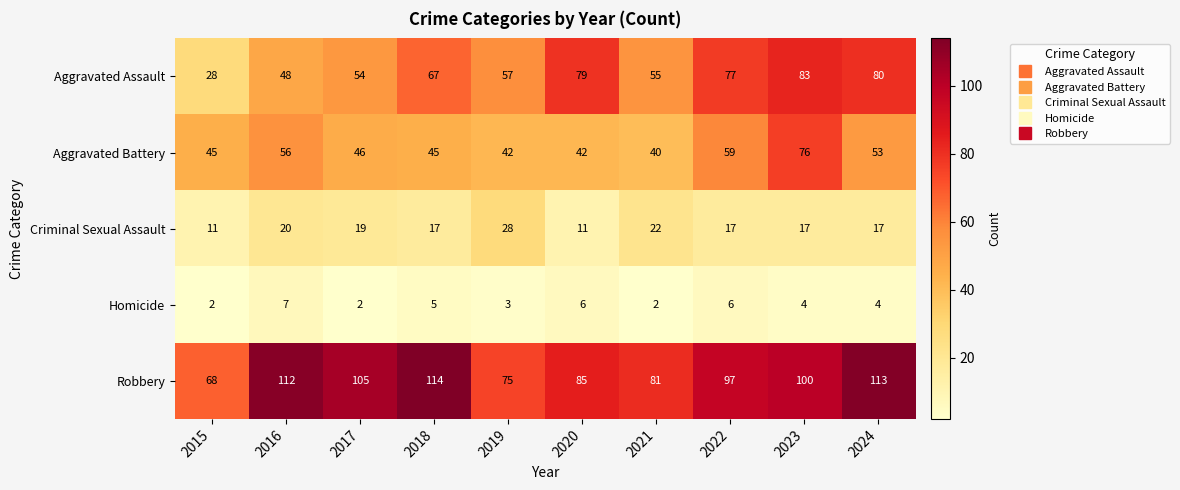

What is the difference between the maximum and minimum values in the Criminal Sexual Assault series?

17